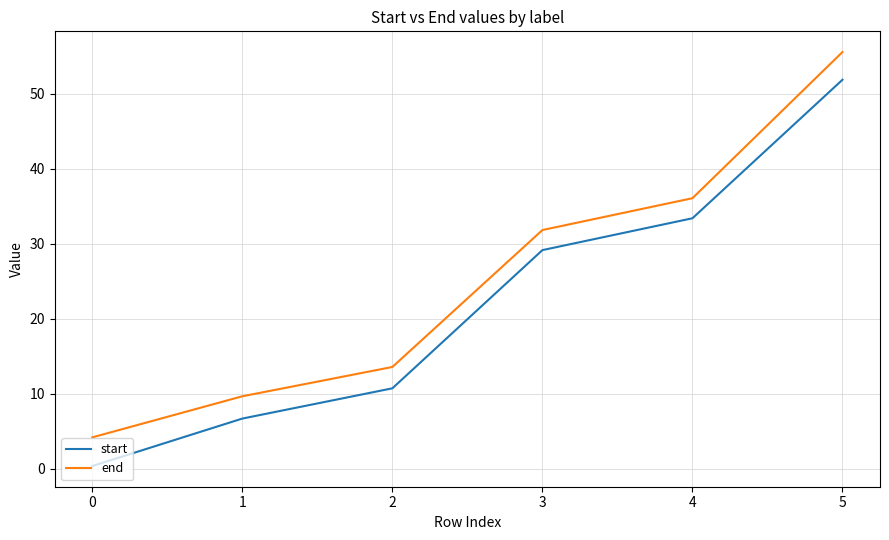

True or false: start has a value of 10.7 at 2.

True